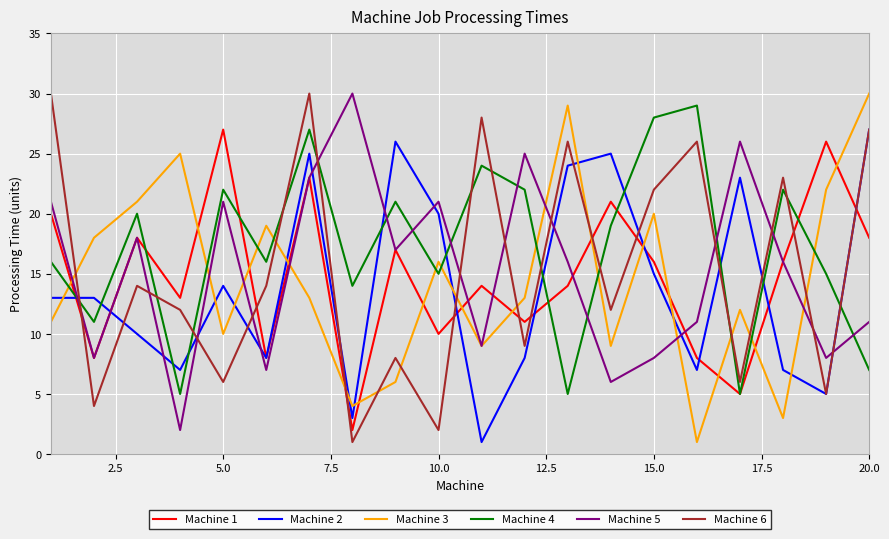

Reading left to right, transcribe all the data shown in this chart.

Machine 1: 20	8	18	13	27	8	23	2	17	10	14	11	14	21	16	8	5	16	26	18
Machine 2: 13	13	10	7	14	8	25	3	26	20	1	8	24	25	15	7	23	7	5	27
Machine 3: 11	18	21	25	10	19	13	4	6	16	9	13	29	9	20	1	12	3	22	30
Machine 4: 16	11	20	5	22	16	27	14	21	15	24	22	5	19	28	29	5	22	15	7
Machine 5: 21	8	18	2	21	7	23	30	17	21	9	25	16	6	8	11	26	16	8	11
Machine 6: 30	4	14	12	6	14	30	1	8	2	28	9	26	12	22	26	6	23	5	27